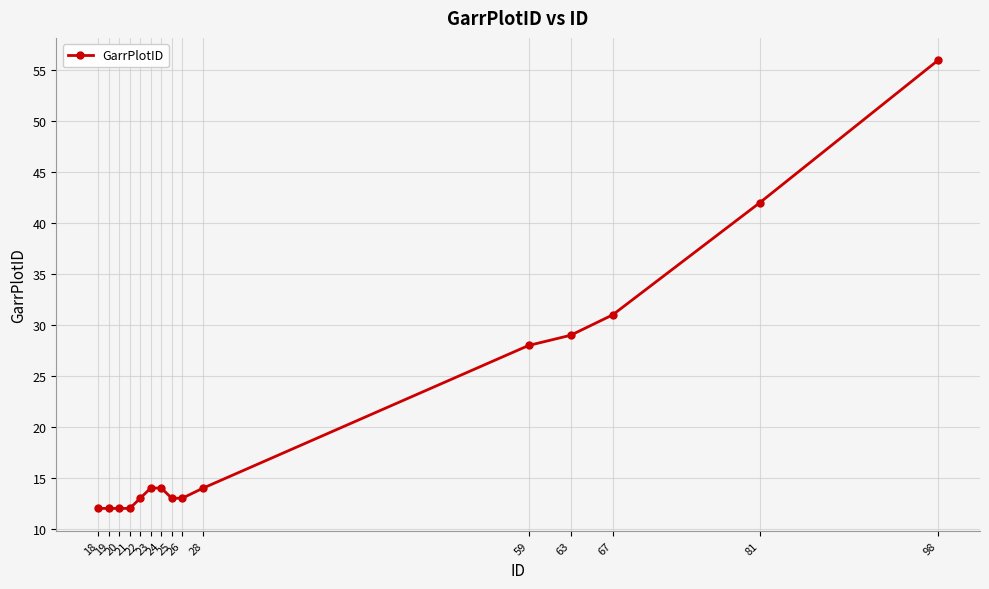

Does the chart have visible grid lines?

Yes